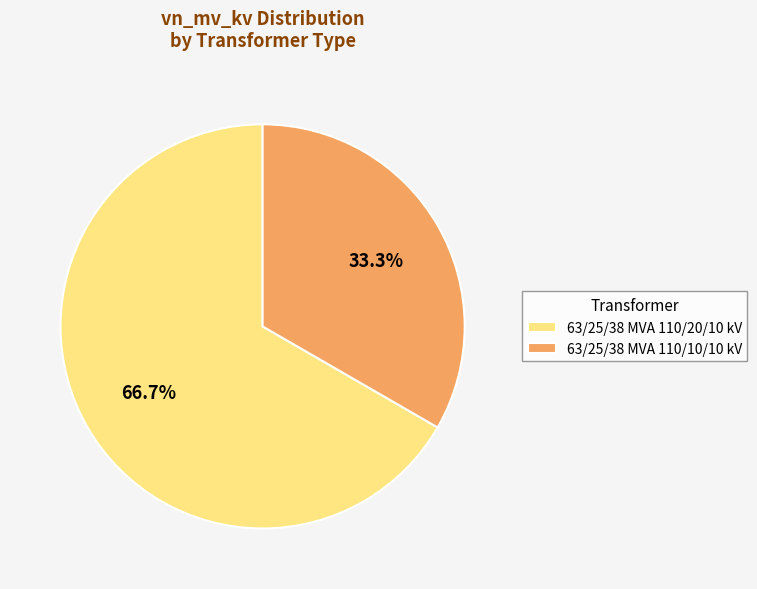

Which slice is the smallest?

63/25/38 MVA 110/10/10 kV